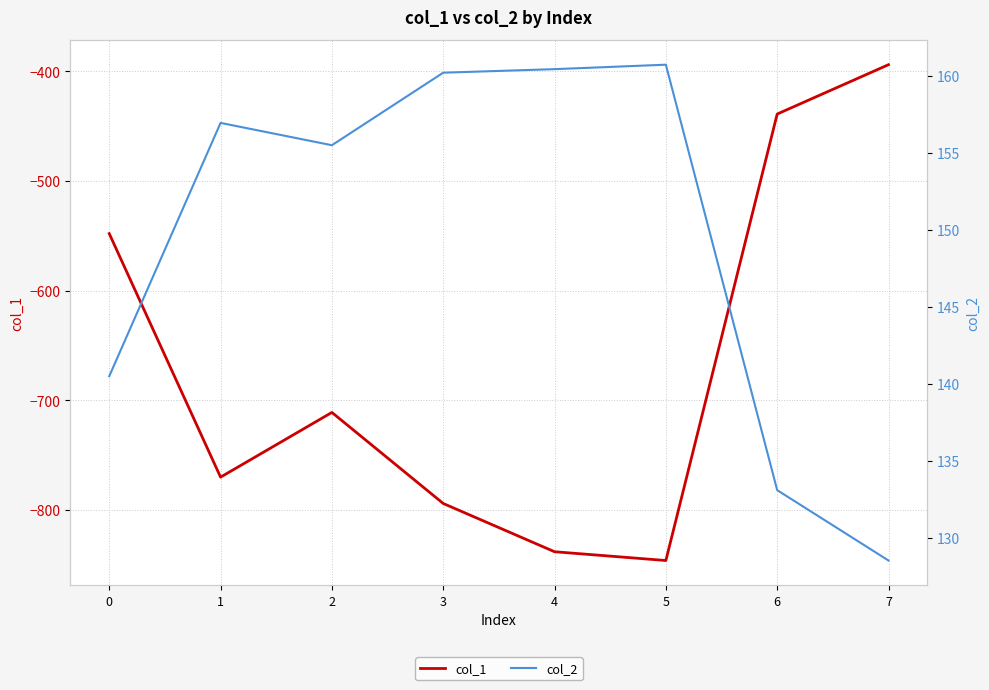

Rank the series by their average value, from lowest to highest.

col_1, col_2